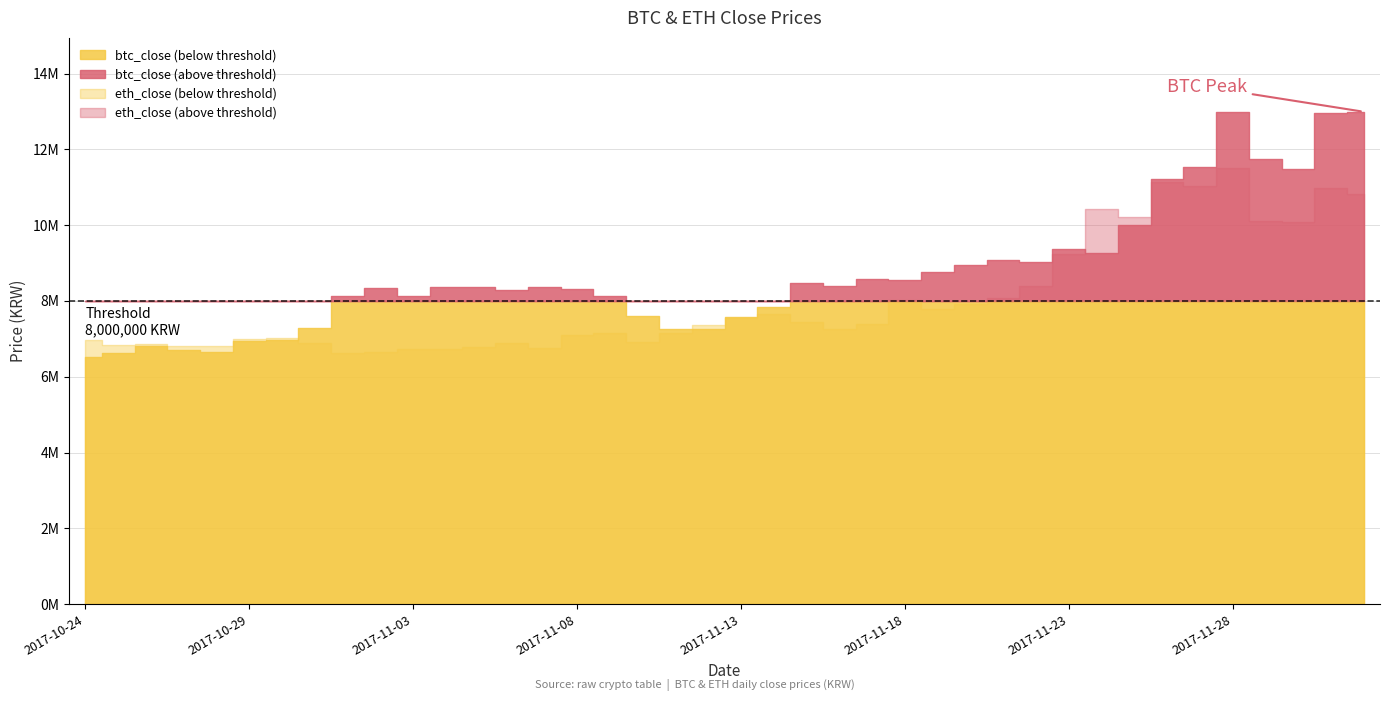

In btc_close, how many points are lower than both neighbors (excluding endpoints)?

9